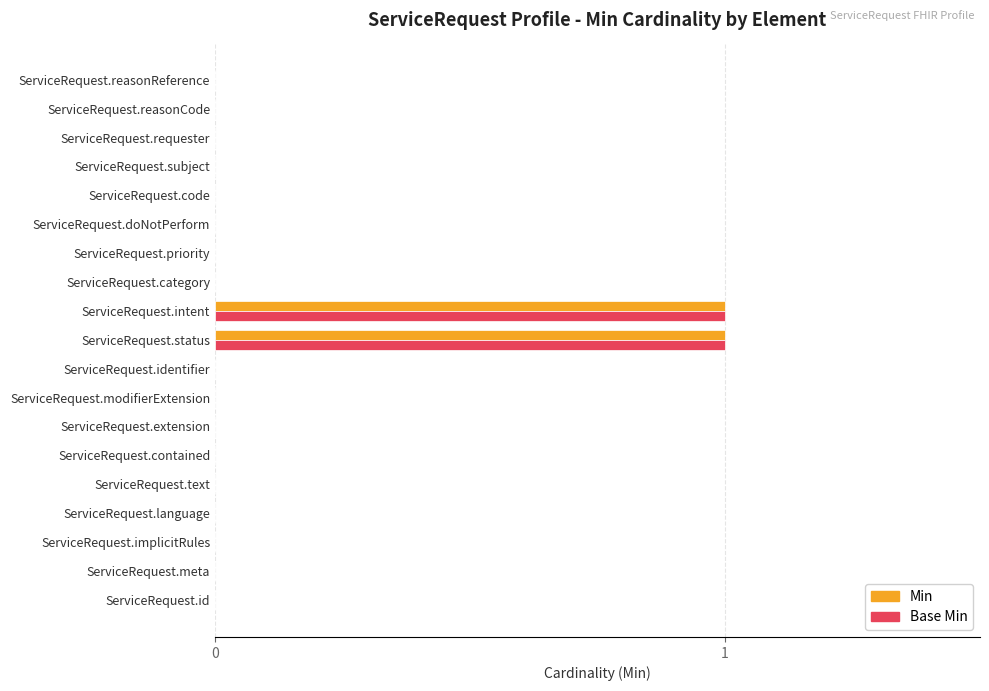

The Base Min series shows 0 at ServiceRequest.modifierExtension. True or false?

True